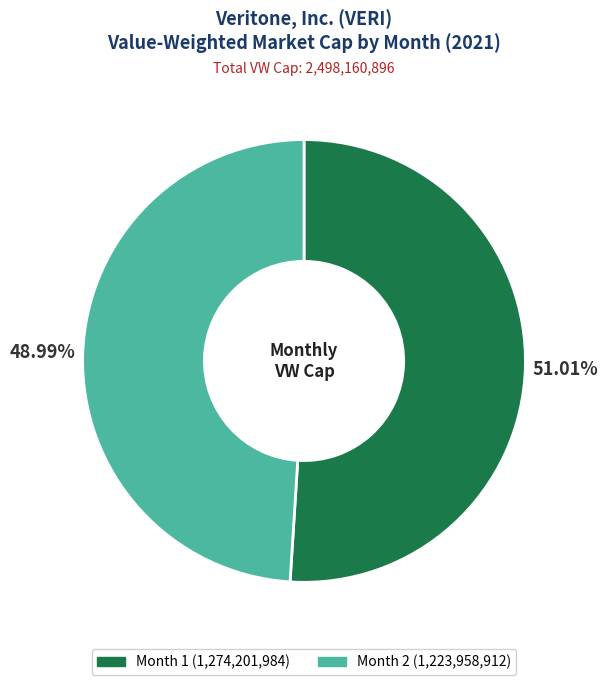

To the nearest percent, what is the combined percentage of Month 2 and Month 1?

100%